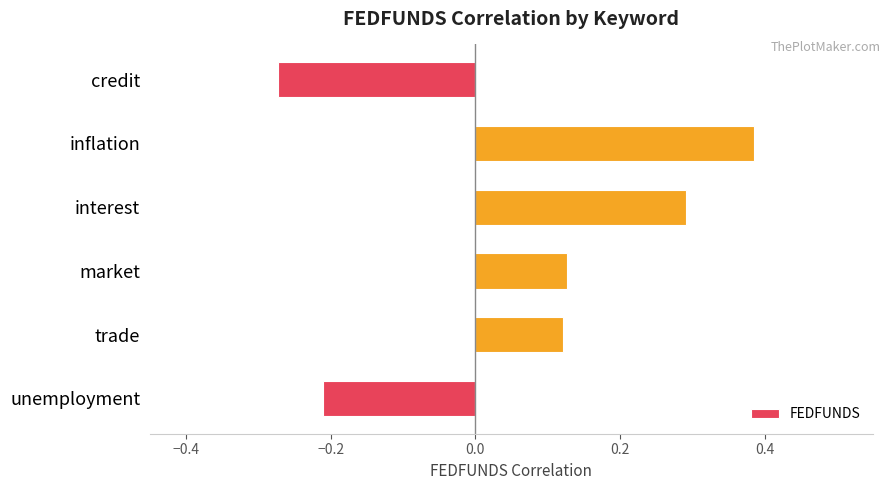

How many values are between 0 and 1?

4